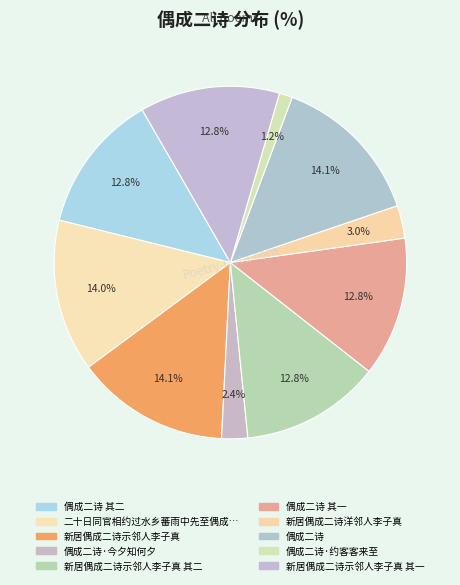

How many segments does this pie chart have?

10